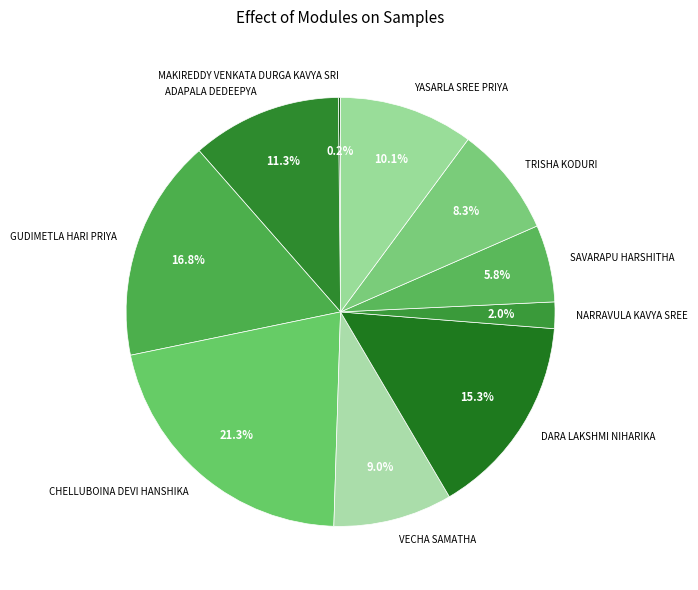

Which has a higher value, TRISHA KODURI or YASARLA SREE PRIYA?

YASARLA SREE PRIYA